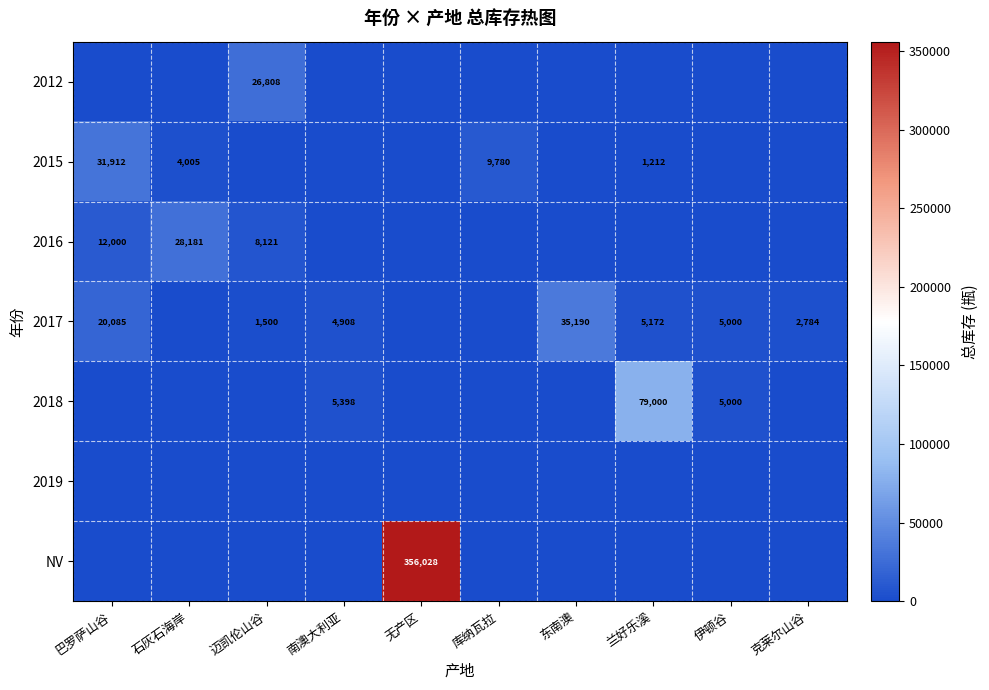

Is it true that 2015 equals 31912 at 巴罗萨山谷?

True